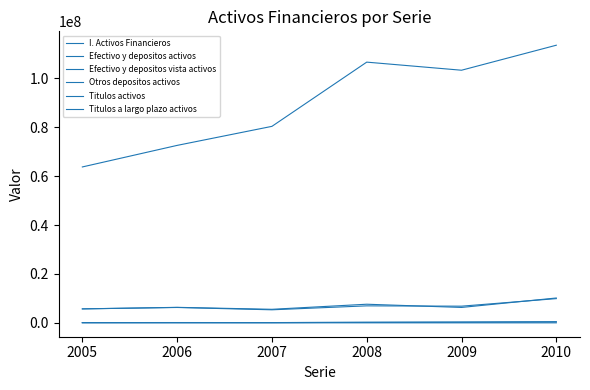

What is the value of the Titulos a largo plazo activos point at the 1st from the left?

5735008